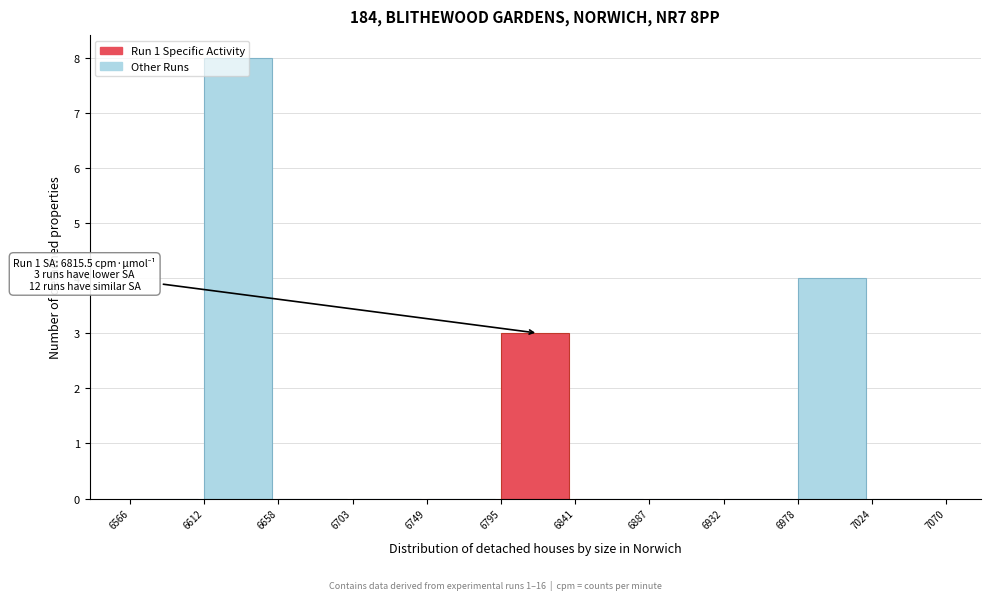

Which range on the x-axis has the tallest bar?

6612 to 6658